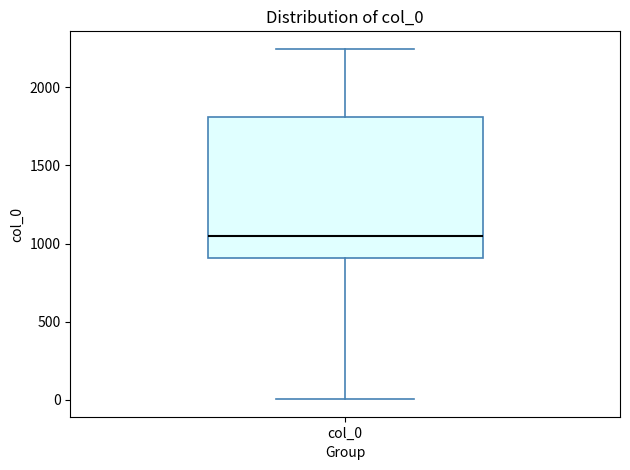

Read this box plot against the y-axis: the position of the median line, the range covered by the box, and the ends of both whiskers. The values are not printed on the chart, so give them approximately, as read against the axis.

median 1050, box 900 to 1800, whiskers 0 to 2250